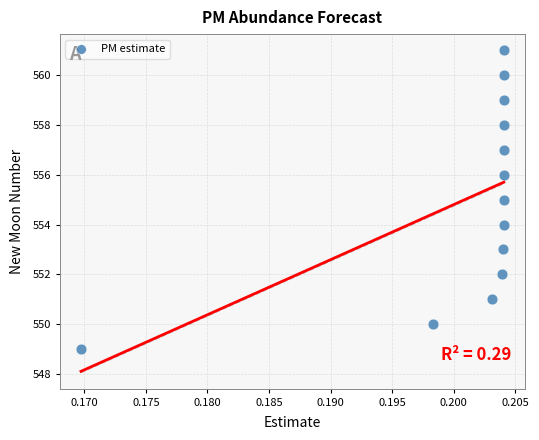

What is the range of Y values (max minus min)?

12